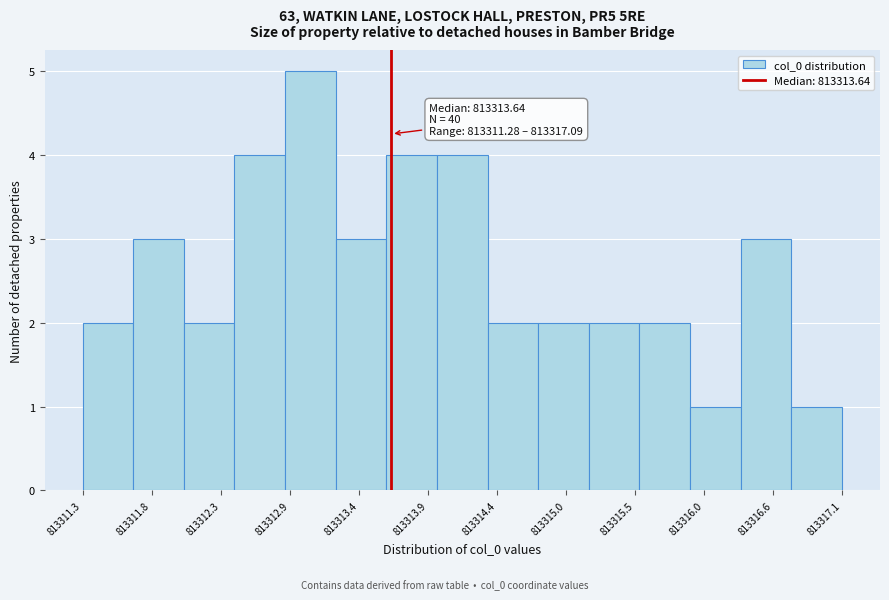

Read against the x-axis, roughly where is the centre of the tallest bar?

813313.0